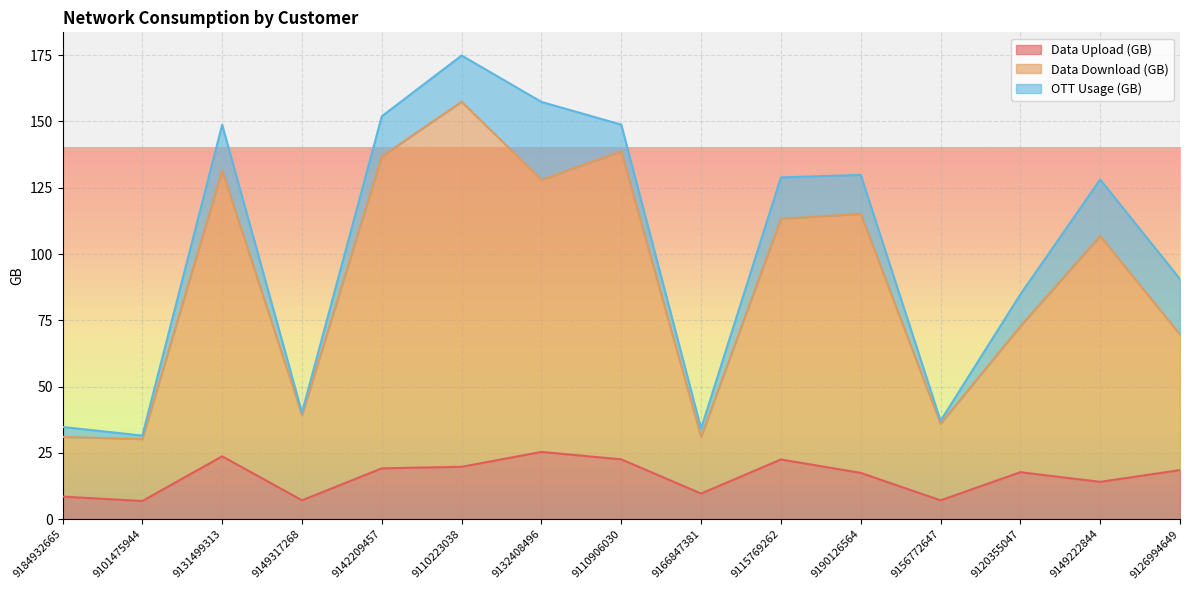

What is the lowest value of the Data Upload (GB) series?

6.8